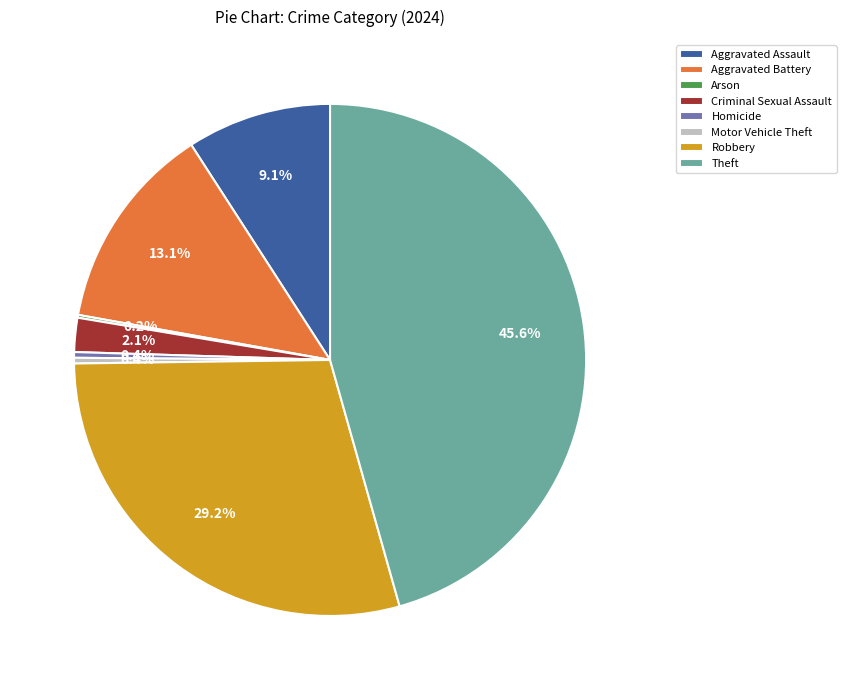

Is the sum of Motor Vehicle Theft and Theft greater than half?

No